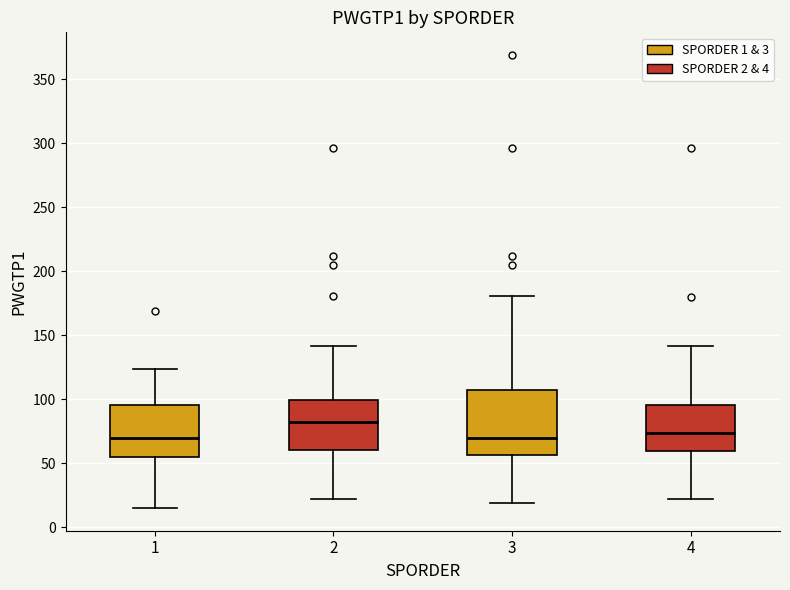

Reading left to right, read every box against the y-axis: the position of its median line, the range the box covers, and the ends of its whiskers. The values are not printed on the chart, so give them approximately, as read against the axis.

1: median 70, box 55 to 95, whiskers 15 to 125
2: median 85, box 60 to 100, whiskers 20 to 140
3: median 70, box 55 to 105, whiskers 20 to 180
4: median 75, box 60 to 95, whiskers 20 to 140